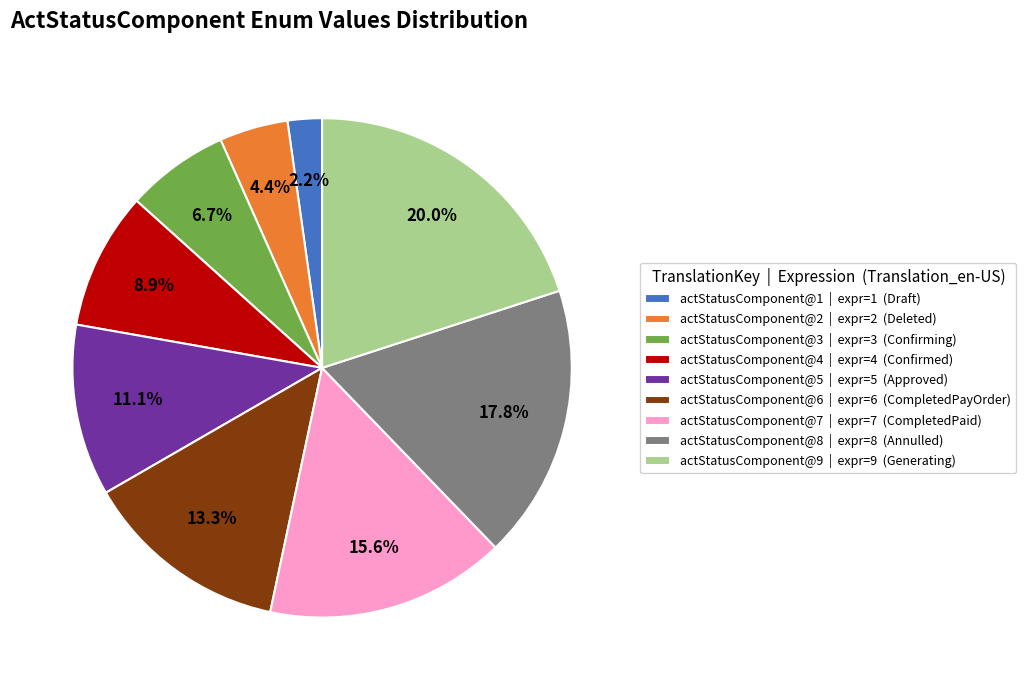

Which has a higher value, actStatusComponent@2 or actStatusComponent@8?

actStatusComponent@8